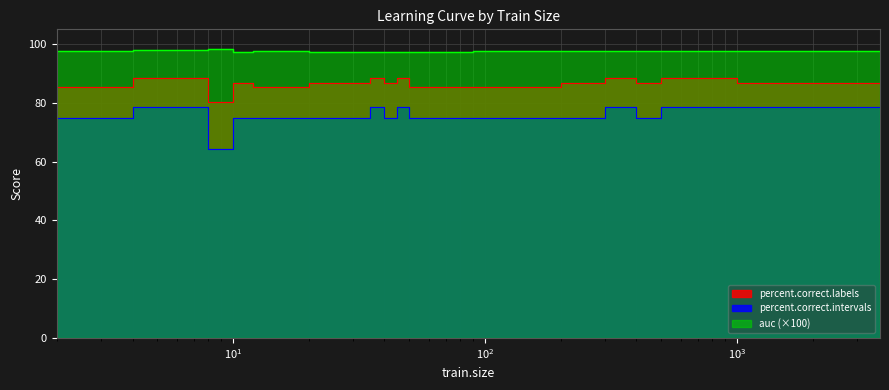

How many lines are shown in the chart?

3